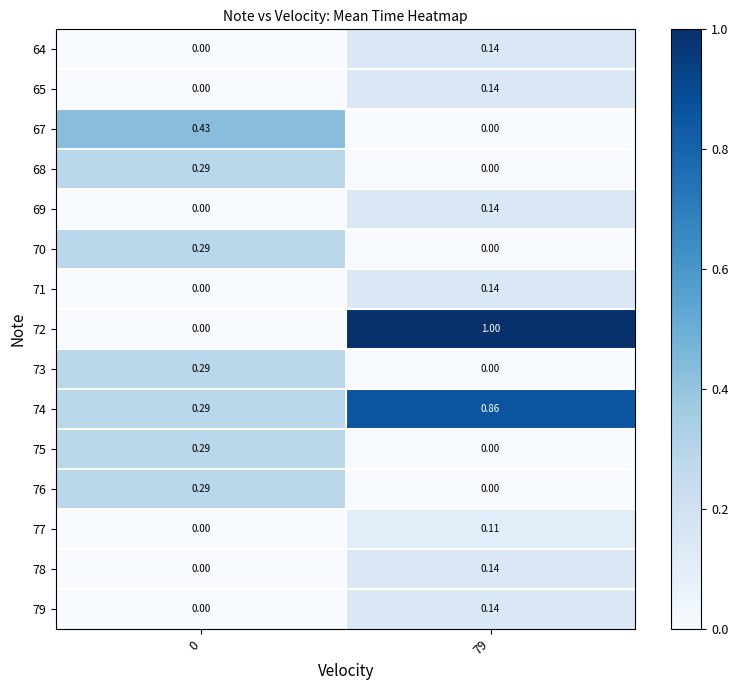

Is the value of 67 at 79 greater than the value of 71 at 79?

No